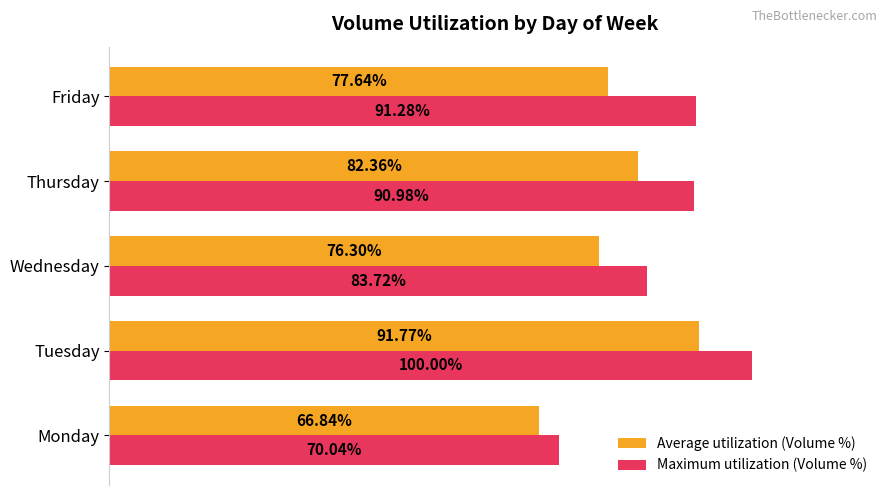

Which series has the largest total across all categories?

Maximum utilization (Volume %)